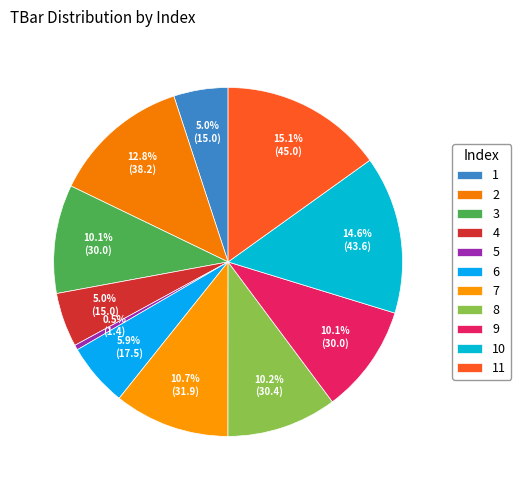

What percentage is the 1 slice, to the nearest percent?

5%